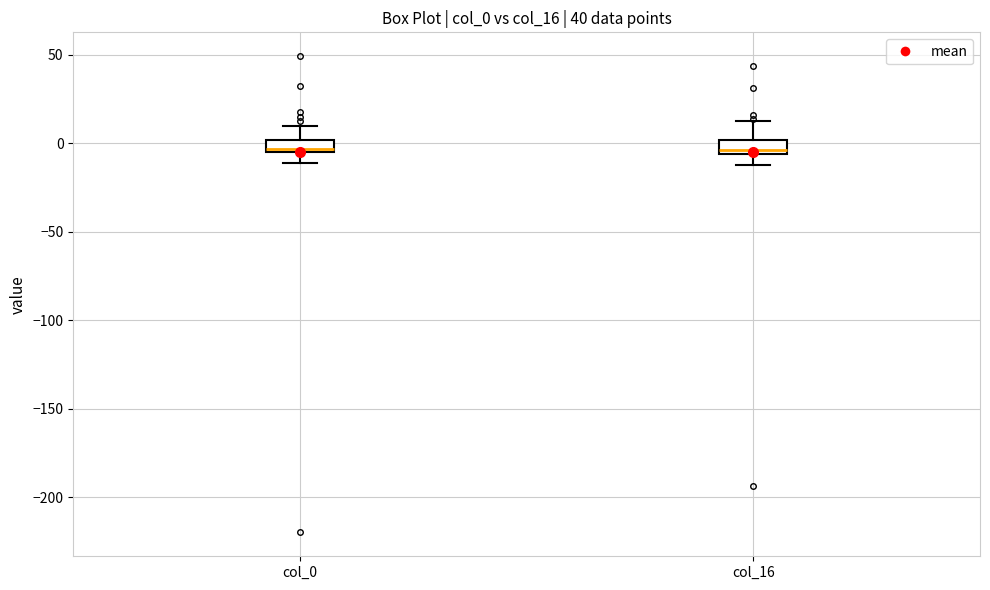

Where is the upper edge of the box for col_16 on the y-axis? The values are not printed on the chart, so give them approximately, as read against the axis.

0